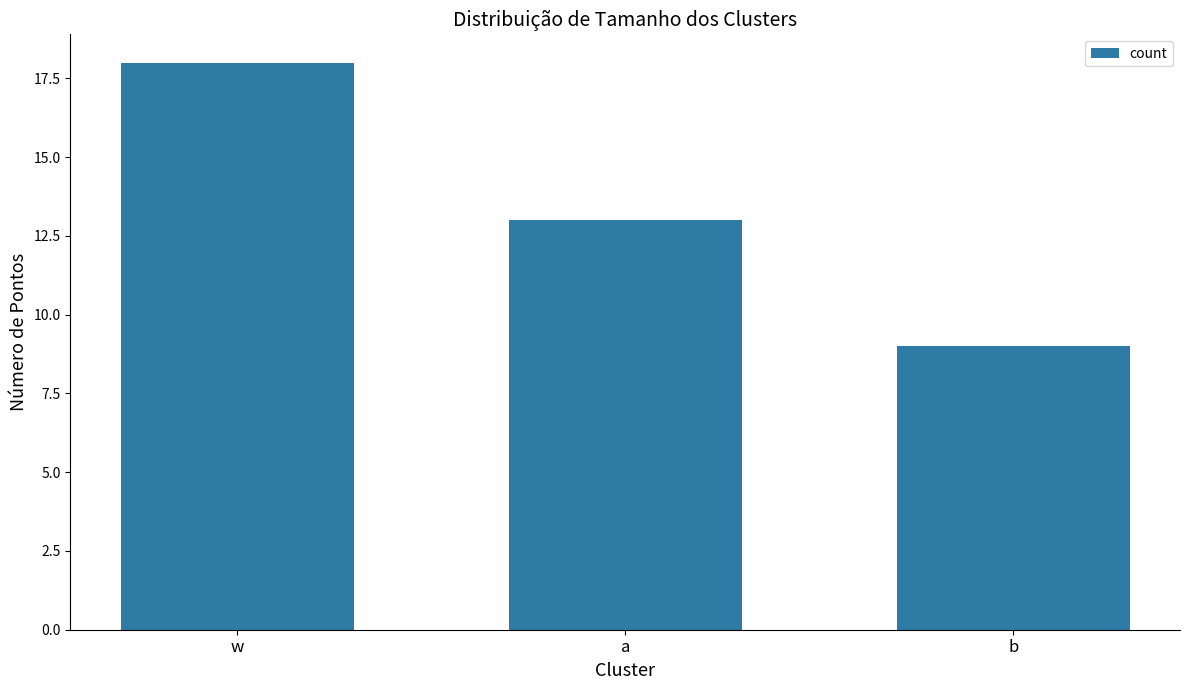

Count the number of data series in this chart.

1